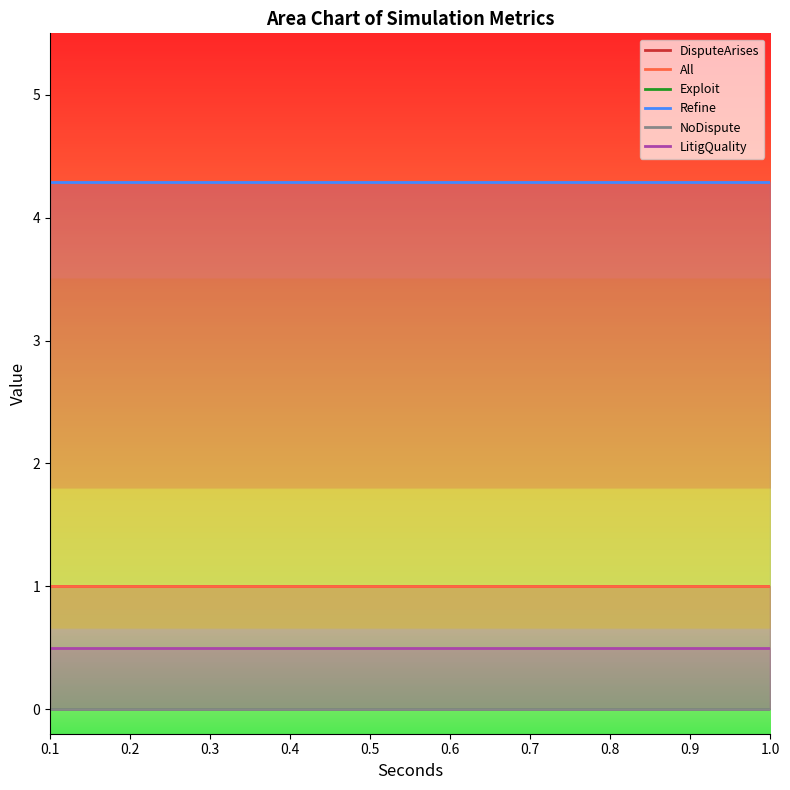

True or false: LitigQuality and Refine intersect in this chart.

False